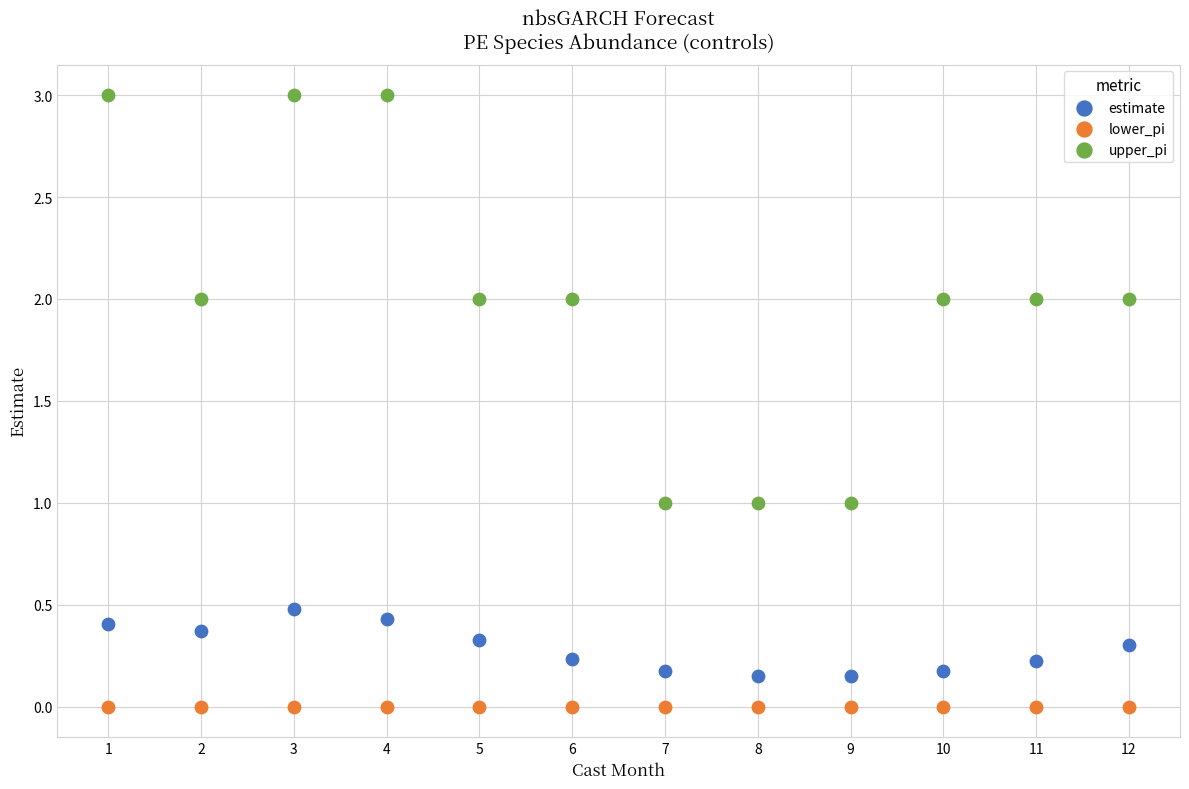

Which series reaches the maximum Y coordinate?

upper_pi